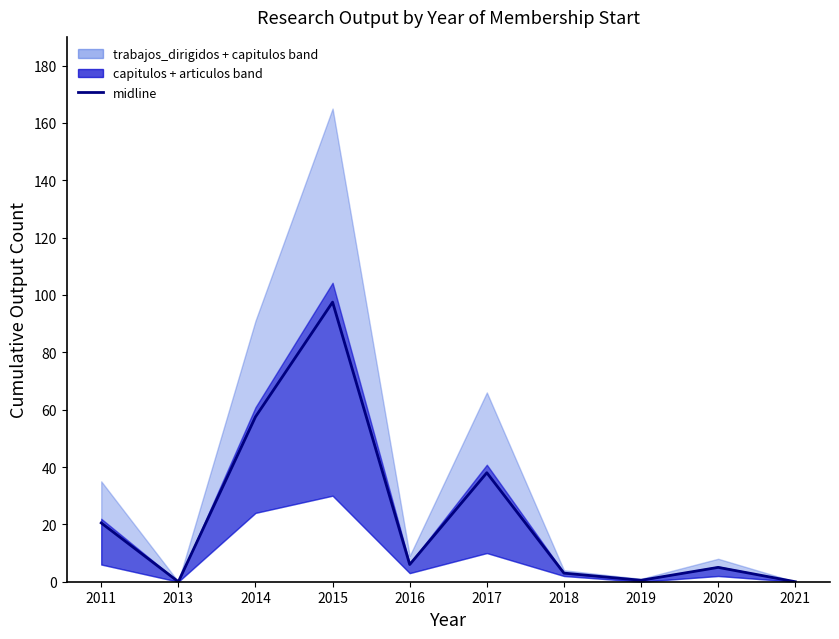

Rank the categories by value from highest to lowest.

2015, 2014, 2017, 2011, 2016, 2020, 2018, 2019, 2013, 2021